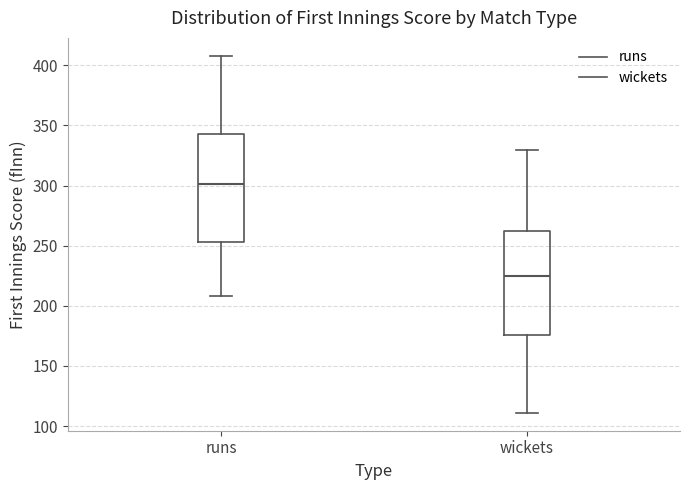

Reading left to right, read every box against the y-axis: the position of its median line, the range the box covers, and the ends of its whiskers. The values are not printed on the chart, so give them approximately, as read against the axis.

runs: median 300, box 255 to 345, whiskers 210 to 410
wickets: median 225, box 175 to 265, whiskers 110 to 330